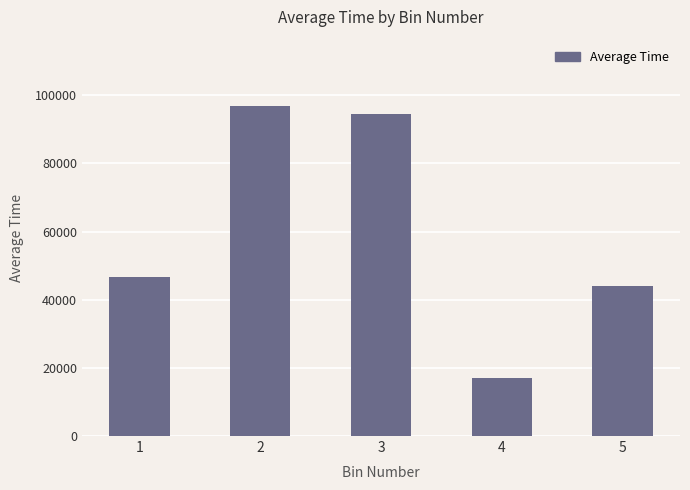

Which label corresponds to the largest value in the chart?

2